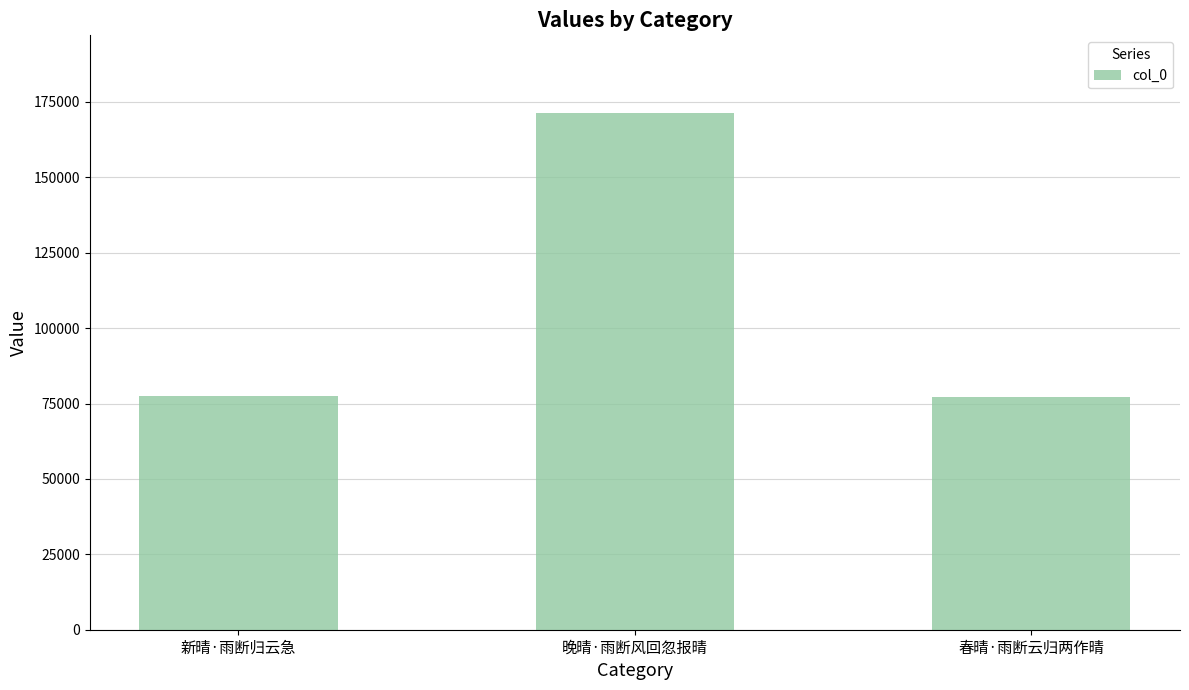

Which has a higher value, 晚晴·雨断风回忽报晴 or 新晴·雨断归云急?

晚晴·雨断风回忽报晴